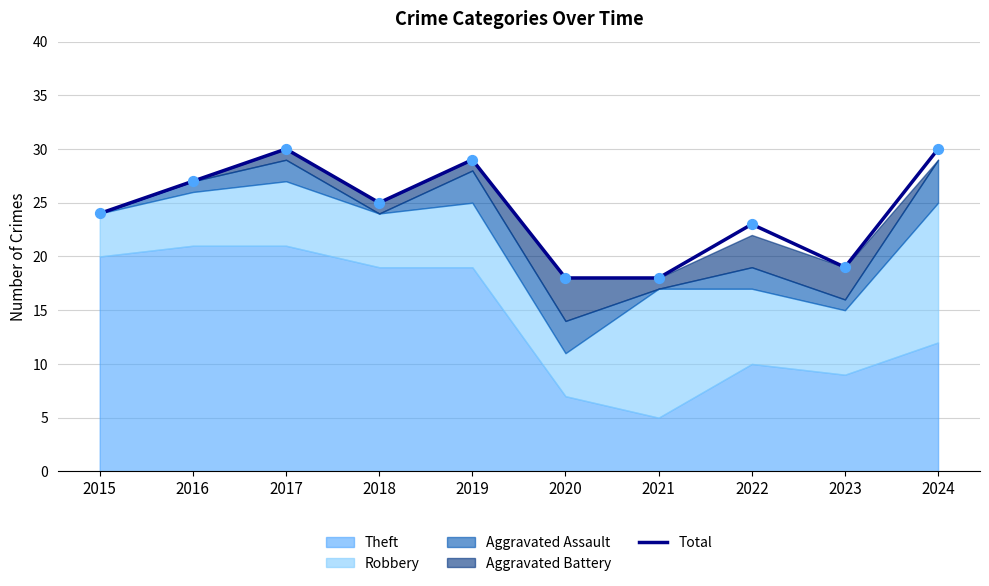

Between 2020 and 2023, which is larger?

2023